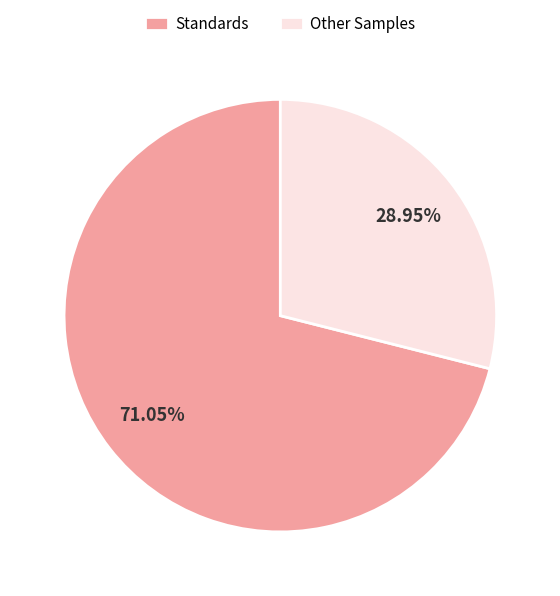

Is the sum of Other Samples and Standards greater than half?

Yes